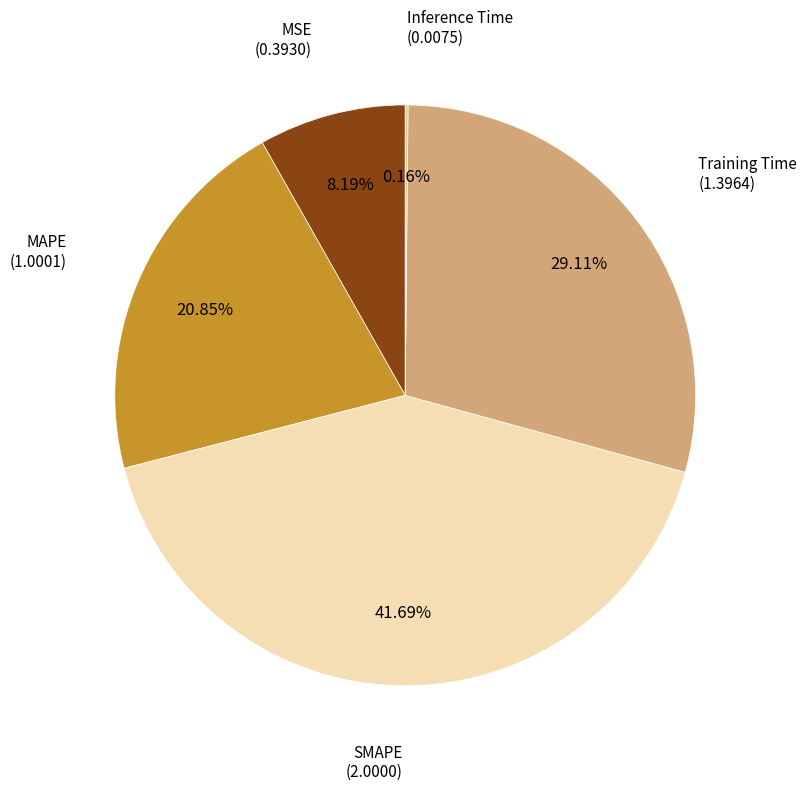

Does any single category account for the majority?

No